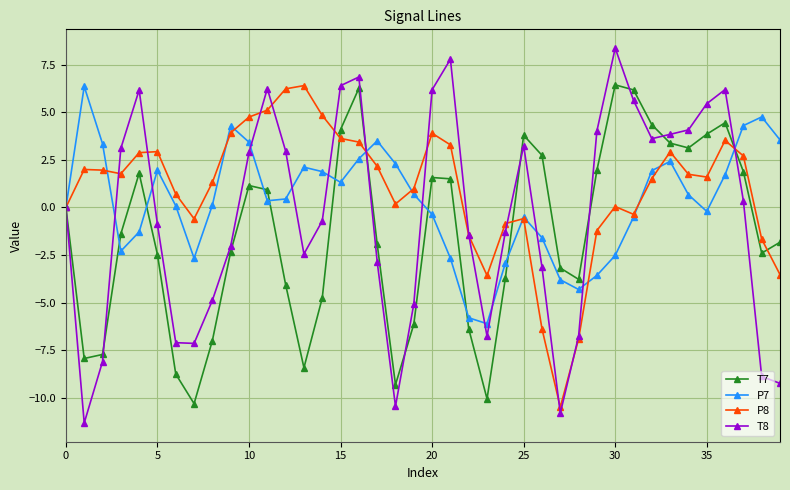

True or false: P8 has more than 1 interior local peaks.

True